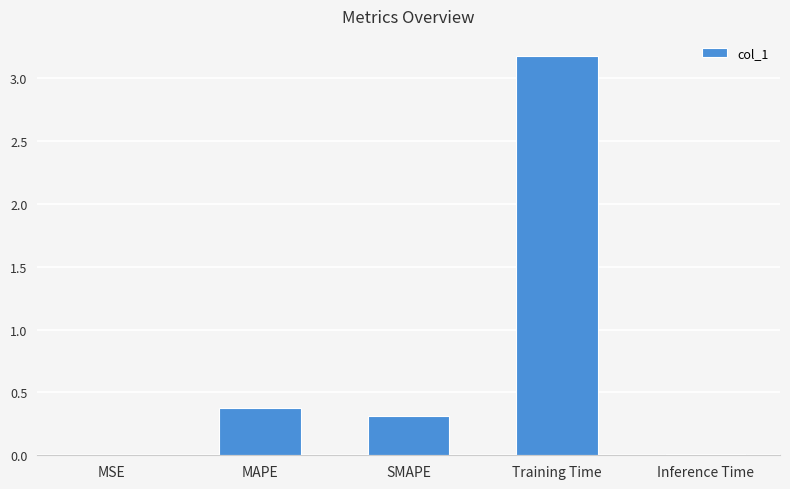

Between MSE and Training Time, which is larger?

Training Time